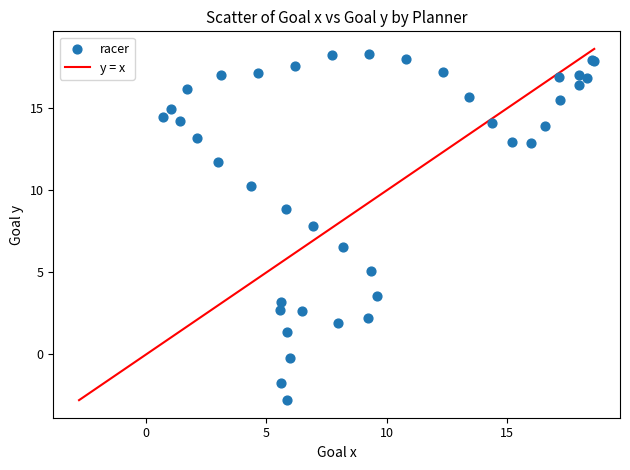

What Y value in the scatter plot is closest to 7?

6.6